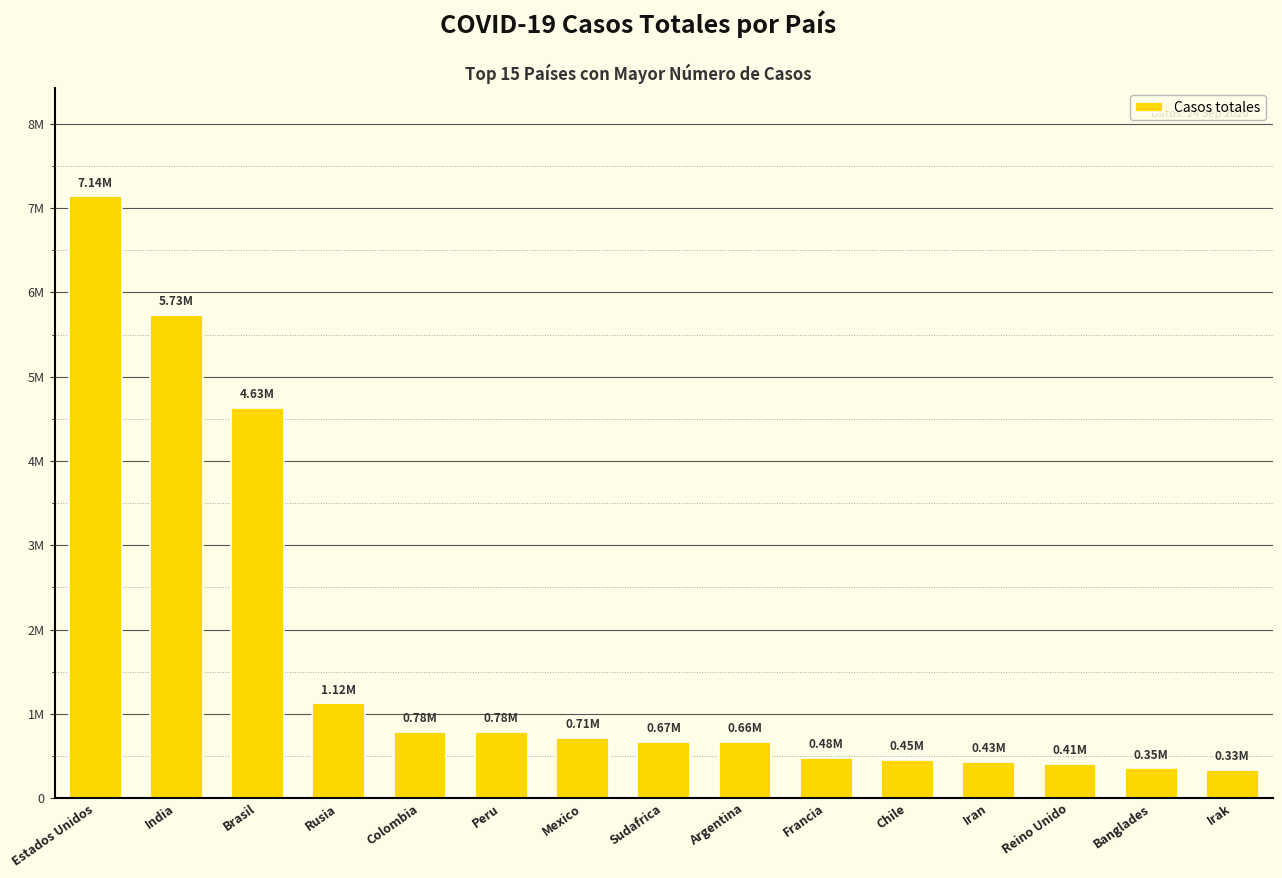

What is the difference between the maximum and minimum values?

6806918